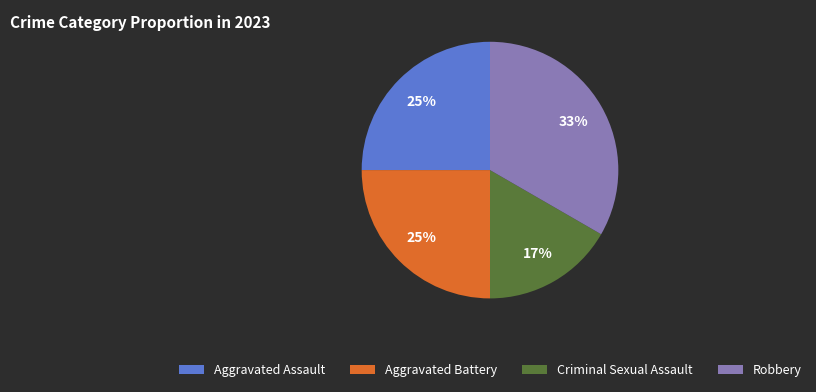

Which category has the biggest portion of the pie?

Robbery